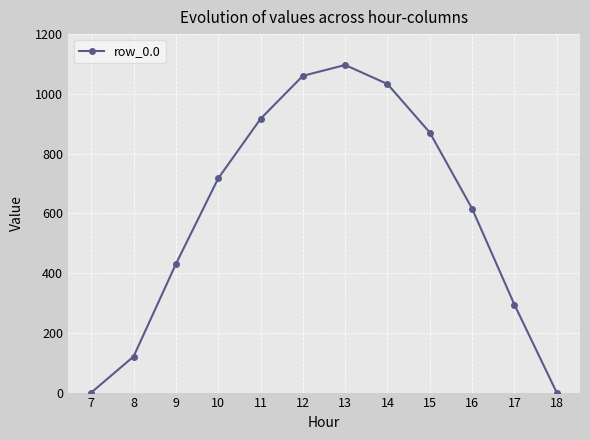

True or false: there are more than 2 points higher than both neighbors.

False